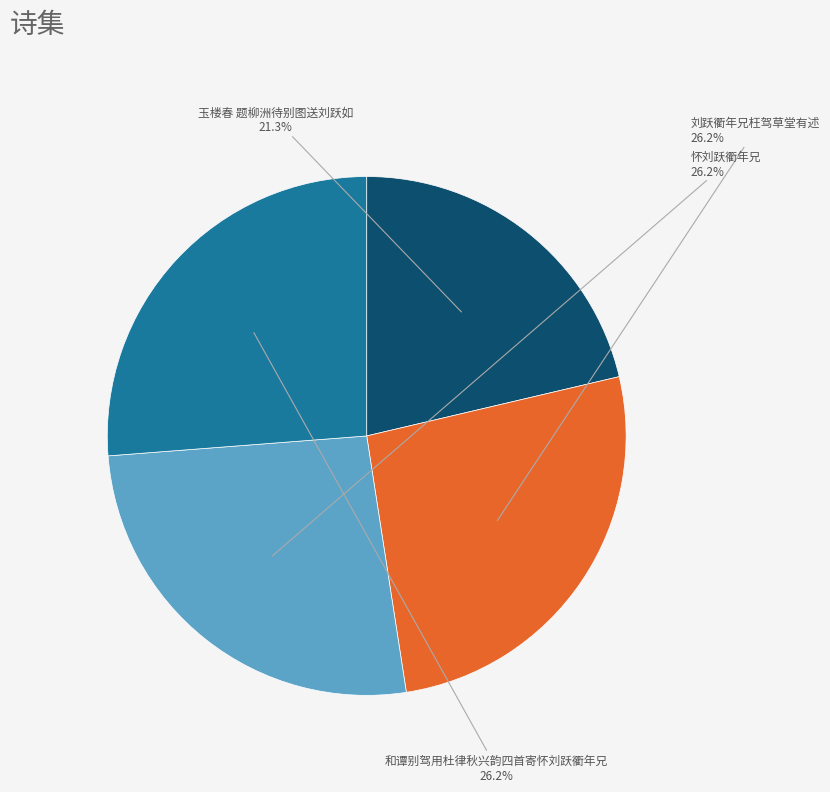

Is there any slice that represents more than half of the pie?

No